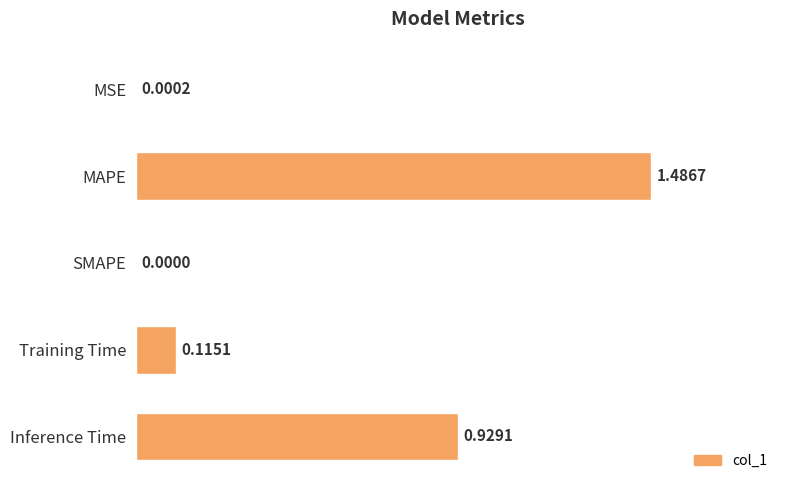

How many values are above zero?

4